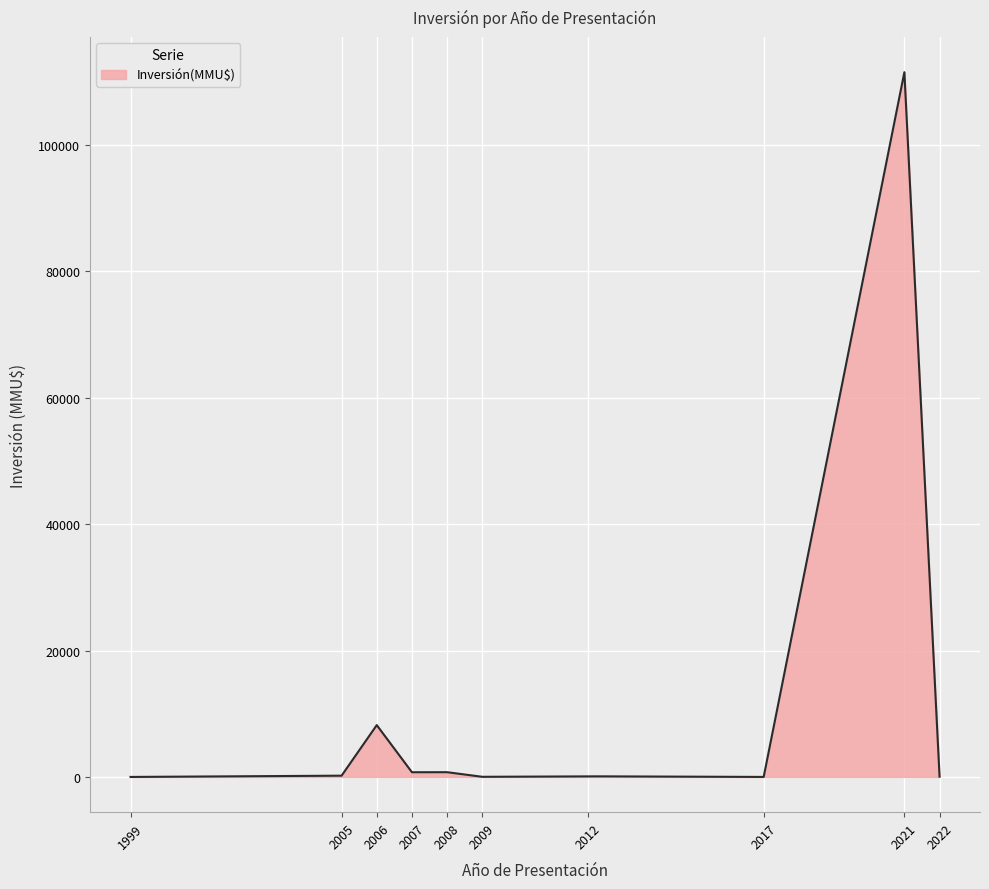

Where is the data nearest to the value 55744?

27/03/2006